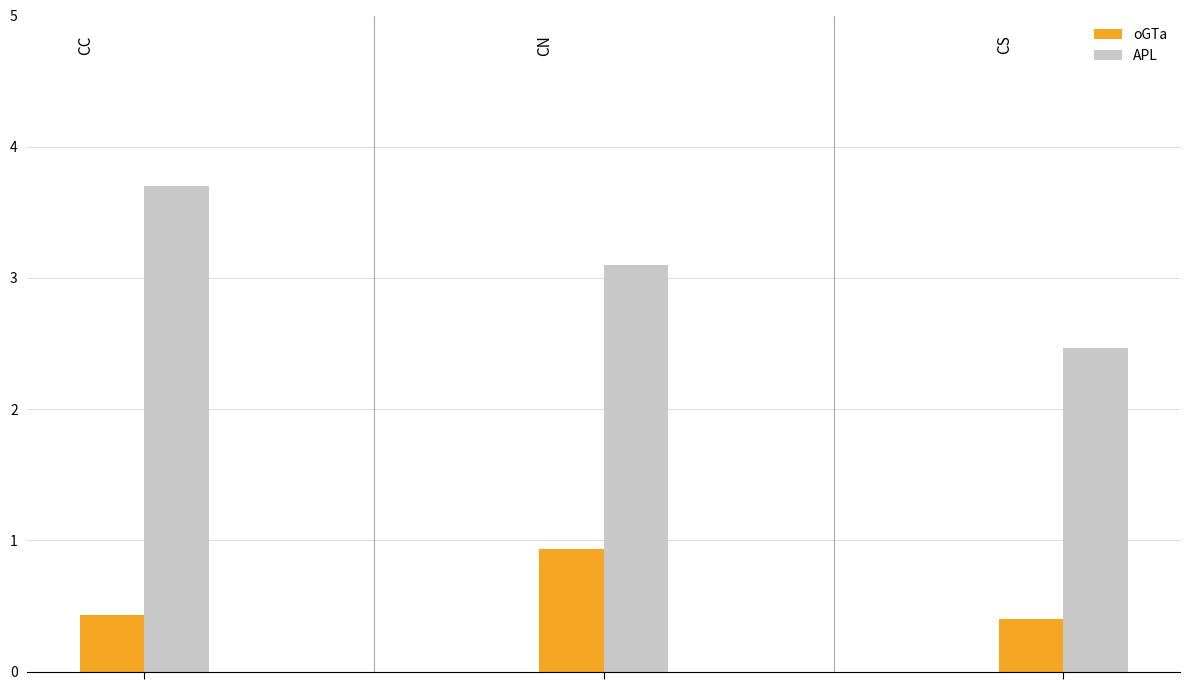

How many values in the APL series exceed 3?

2